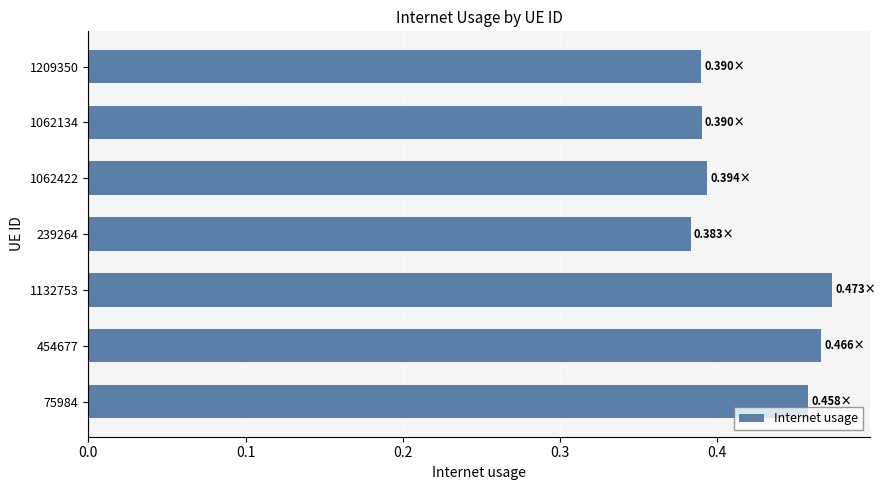

What is the sum of all values?

3.0